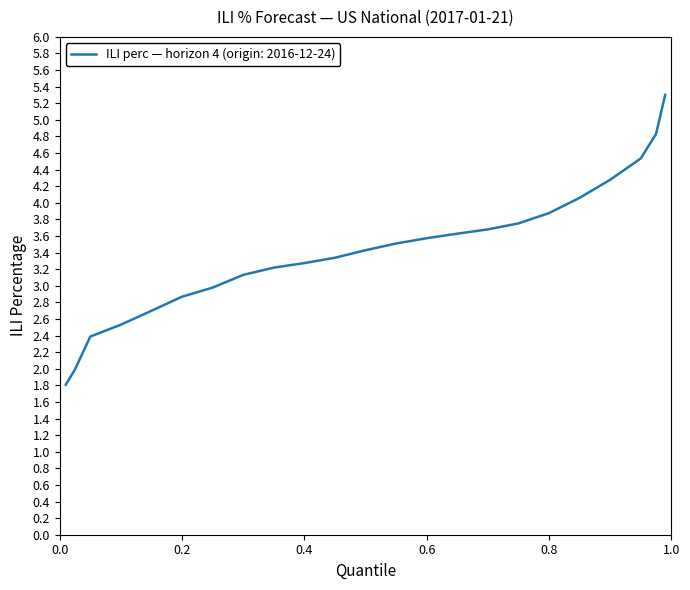

What is the sum of all values?

78.7